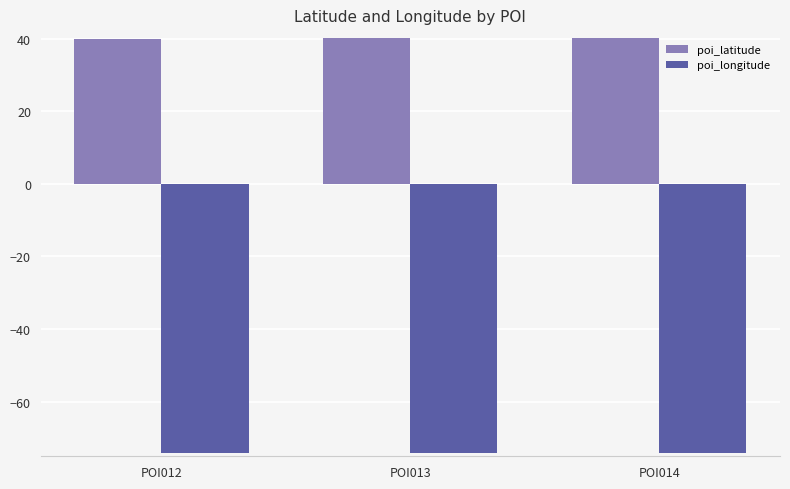

Which series has the largest total across all categories?

poi_latitude